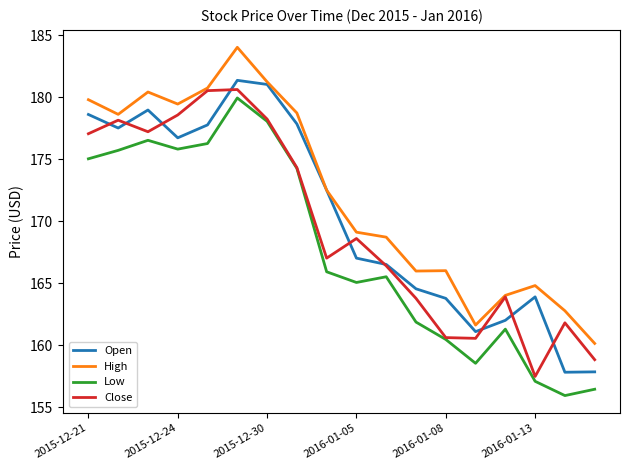

What is the maximum value for Low?

179.9